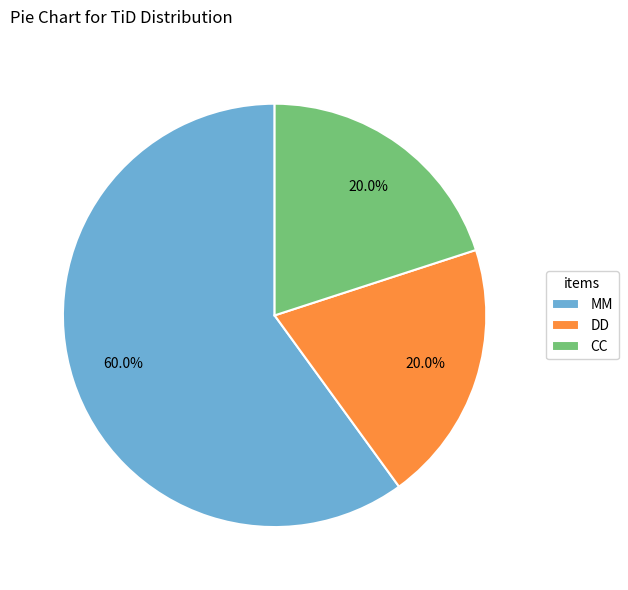

What percentage is the MM slice, to the nearest percent?

60%